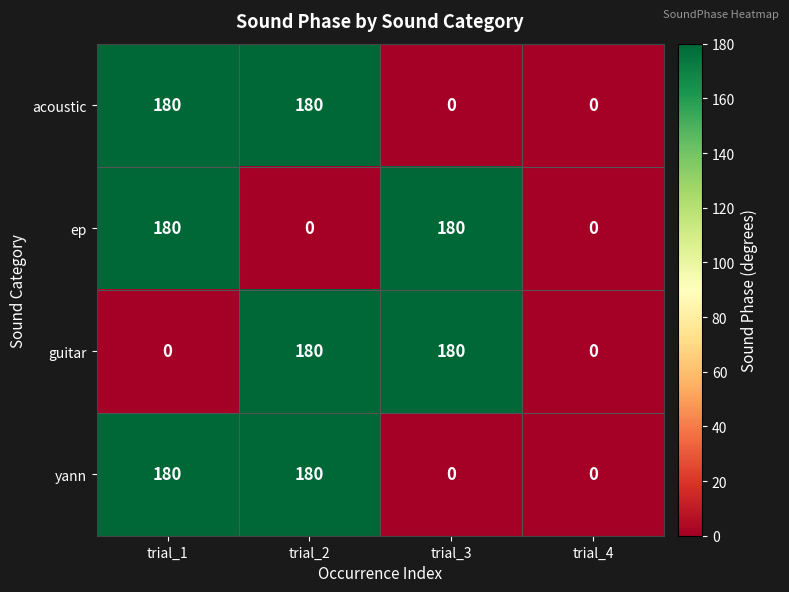

What is the total value across all series at trial_2?

540